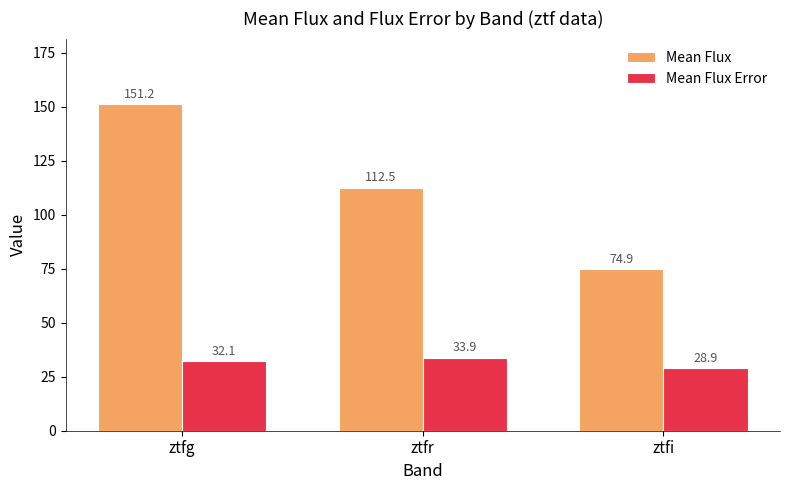

Is it true that Mean Flux Error equals 15.0 at ztfg?

False